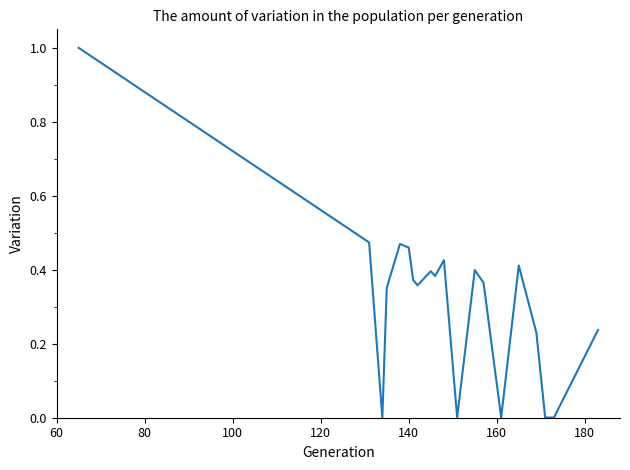

What is the maximum value shown in the chart?

1.0